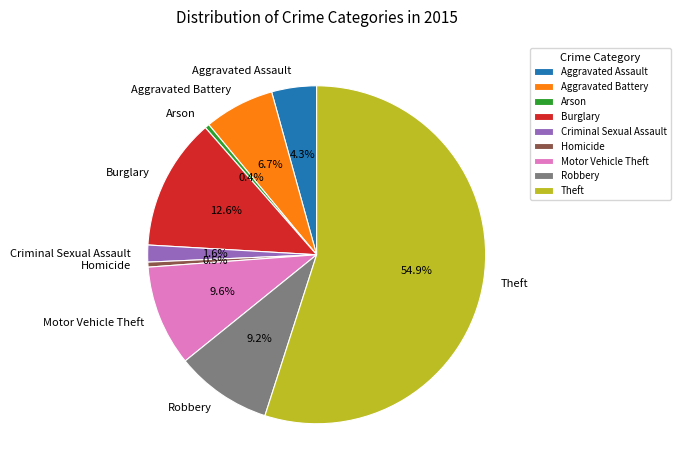

How many slices are in this pie chart?

9